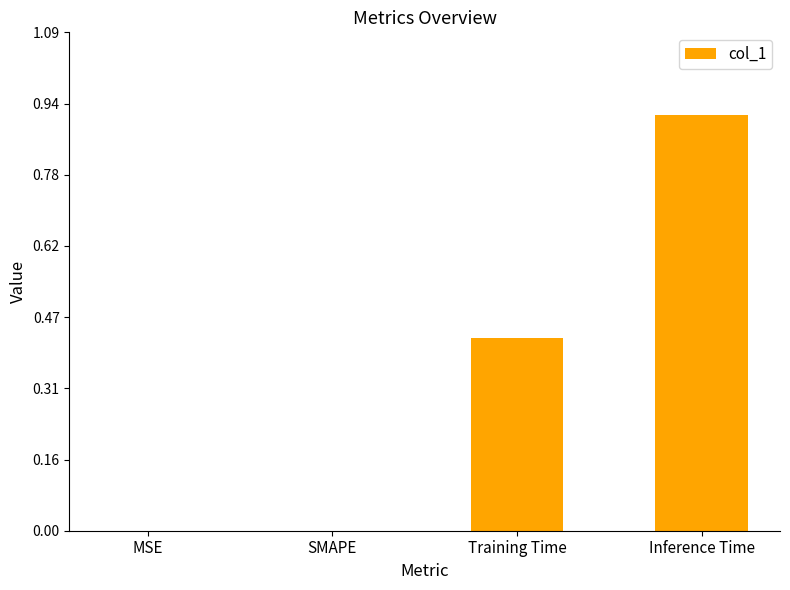

Is it true that the value at MSE is 0.0?

True